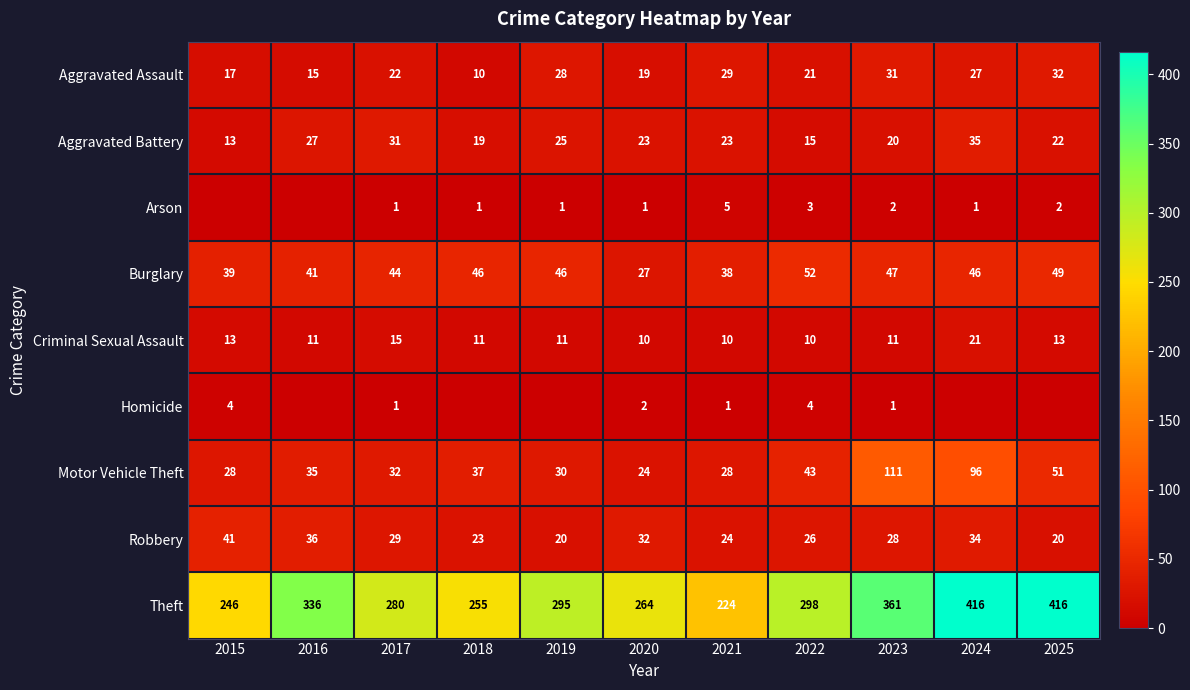

At which label is Motor Vehicle Theft closest to 67?

2025